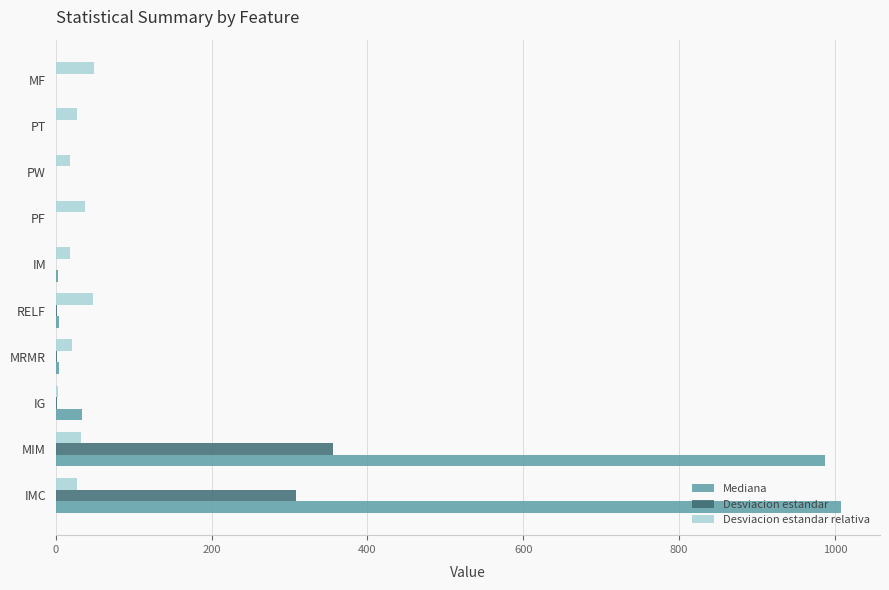

What are all the series names shown in the legend?

Mediana, Desviacion estandar, Desviacion estandar relativa